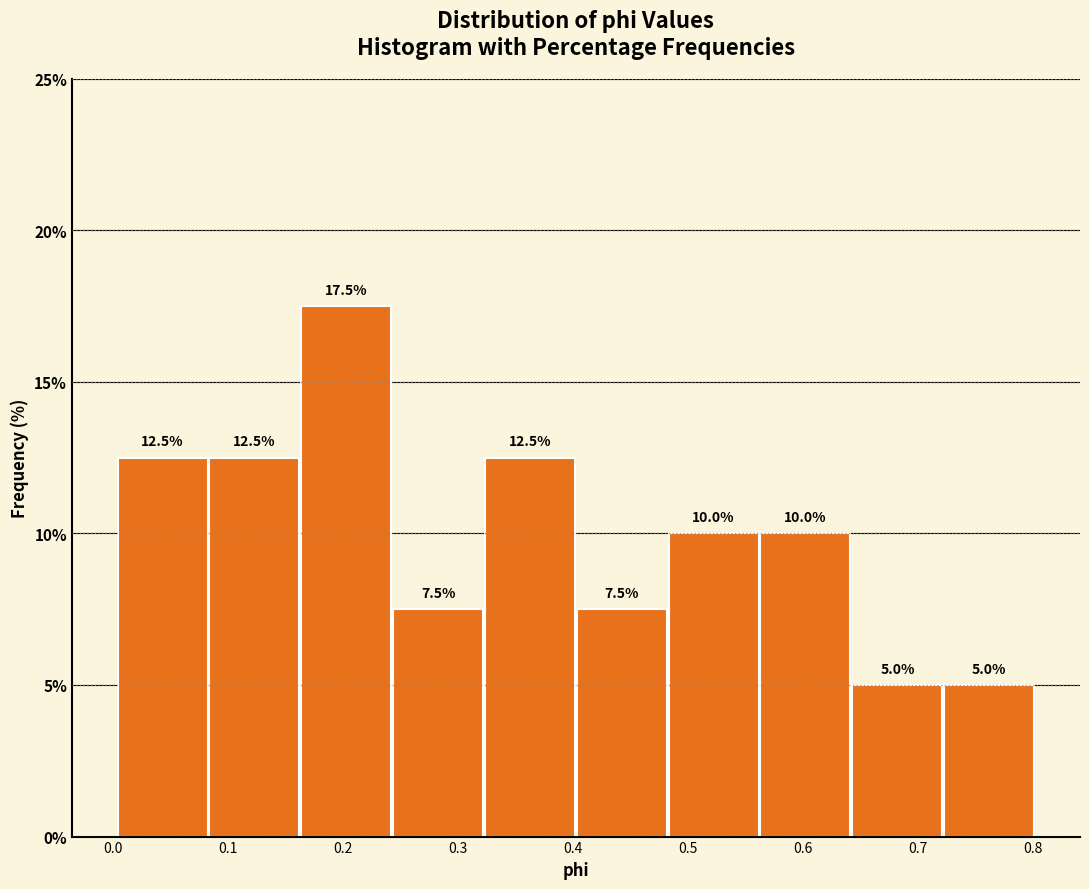

Over which range of the x-axis is the bar tallest?

0.16 to 0.24